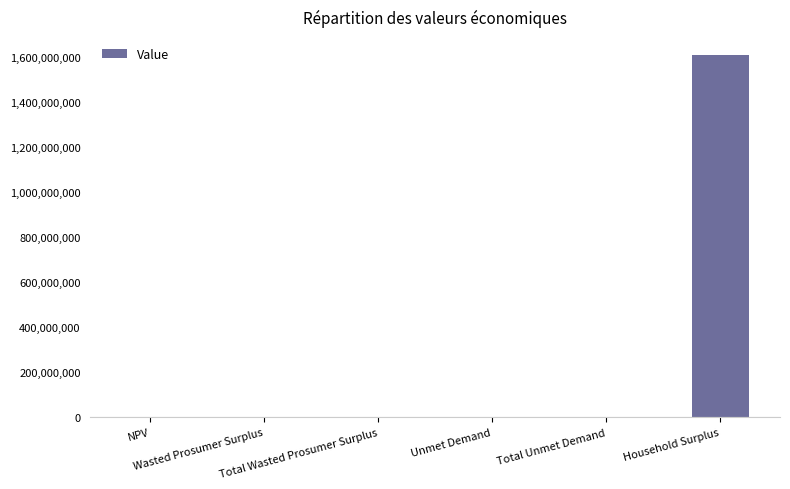

What is the sum of all values?

1609816825.2